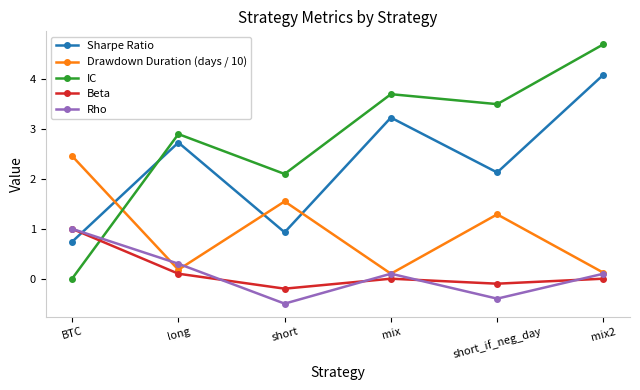

What is the label of the 1st point from the left?

BTC